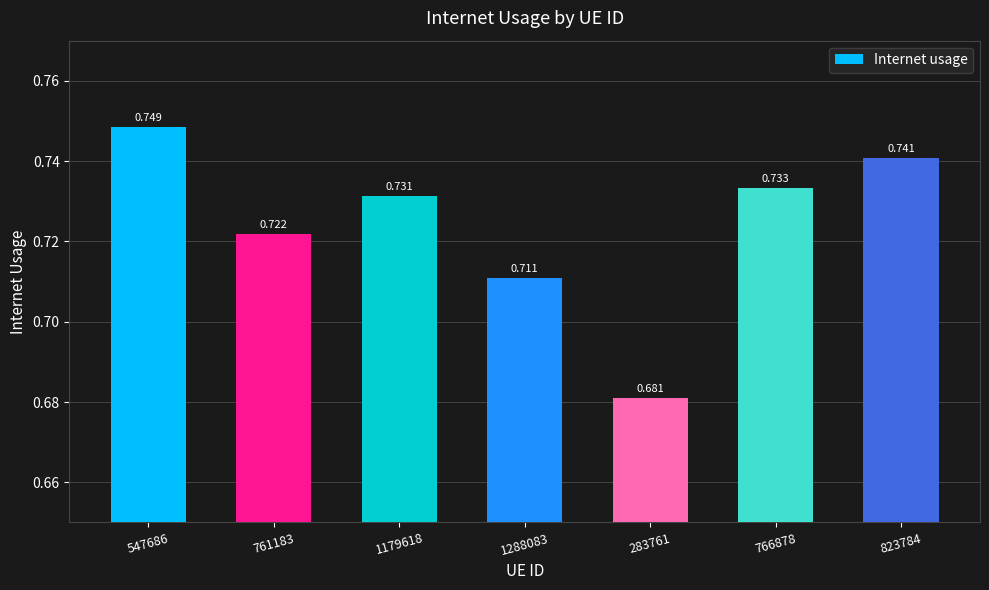

How many bars are there in total?

7